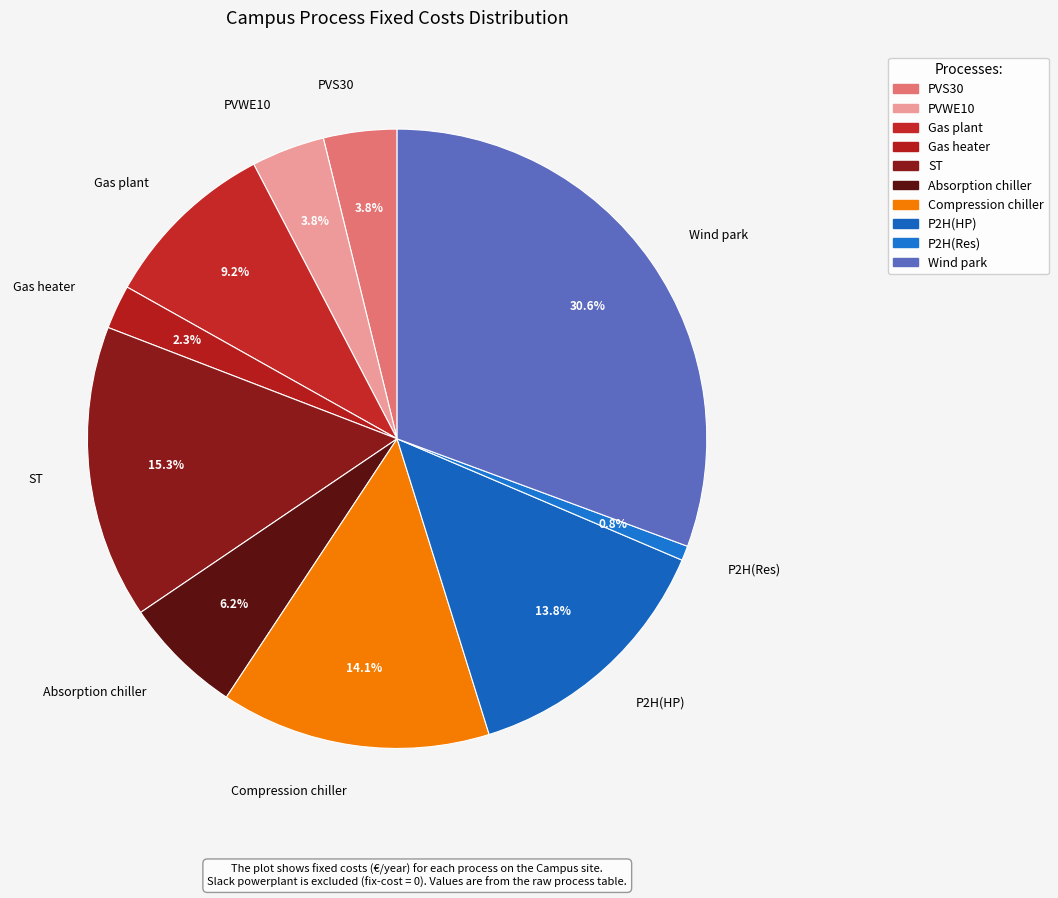

Does Gas plant account for over 50% of the chart?

No